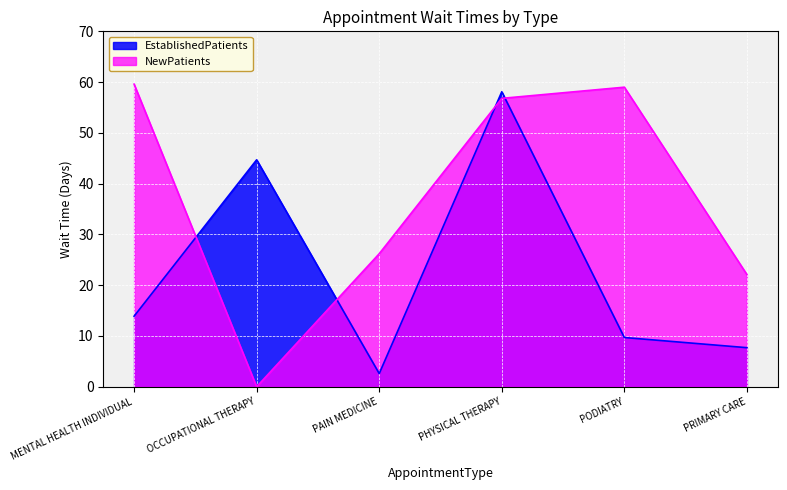

How many intersections are there between EstablishedPatients and NewPatients?

4